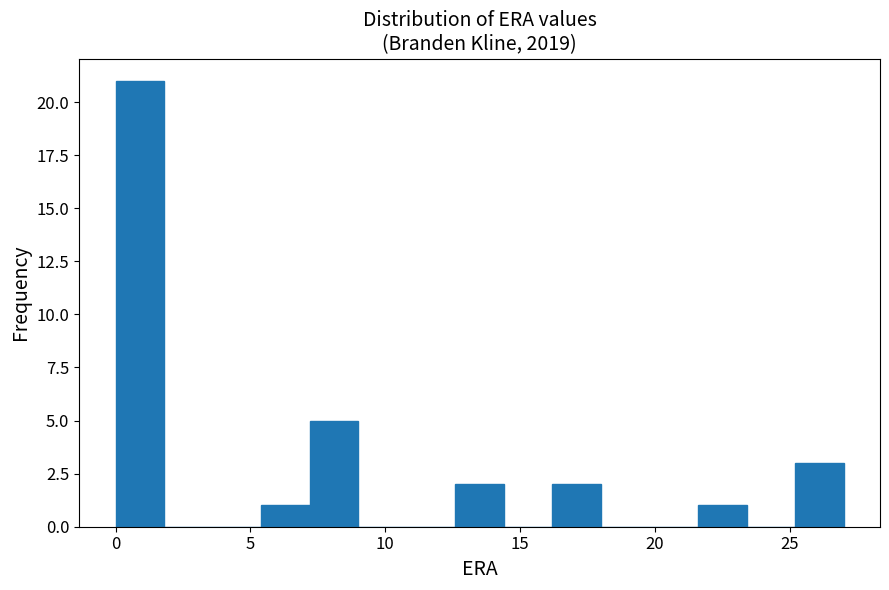

Read against the x-axis, roughly where is the centre of the tallest bar?

1.0